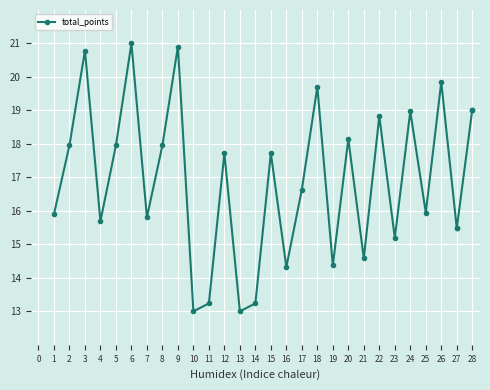

How many lines are shown in the chart?

1